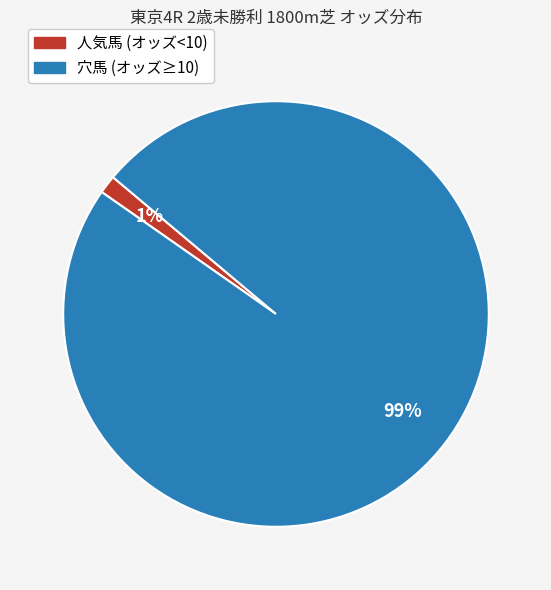

Does any single category account for the majority?

Yes